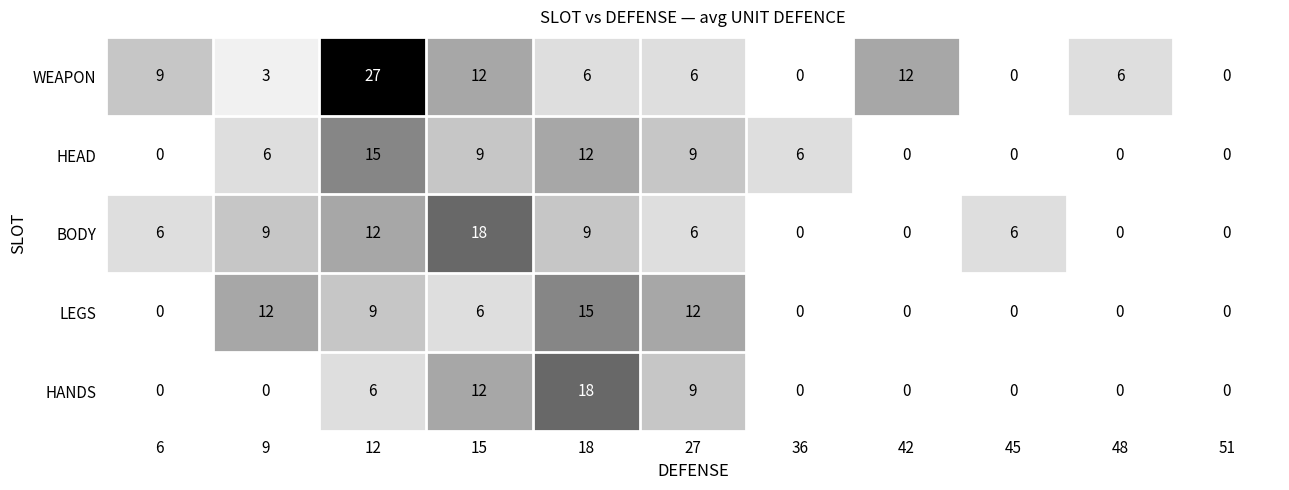

Where does the WEAPON series first go above 6?

6